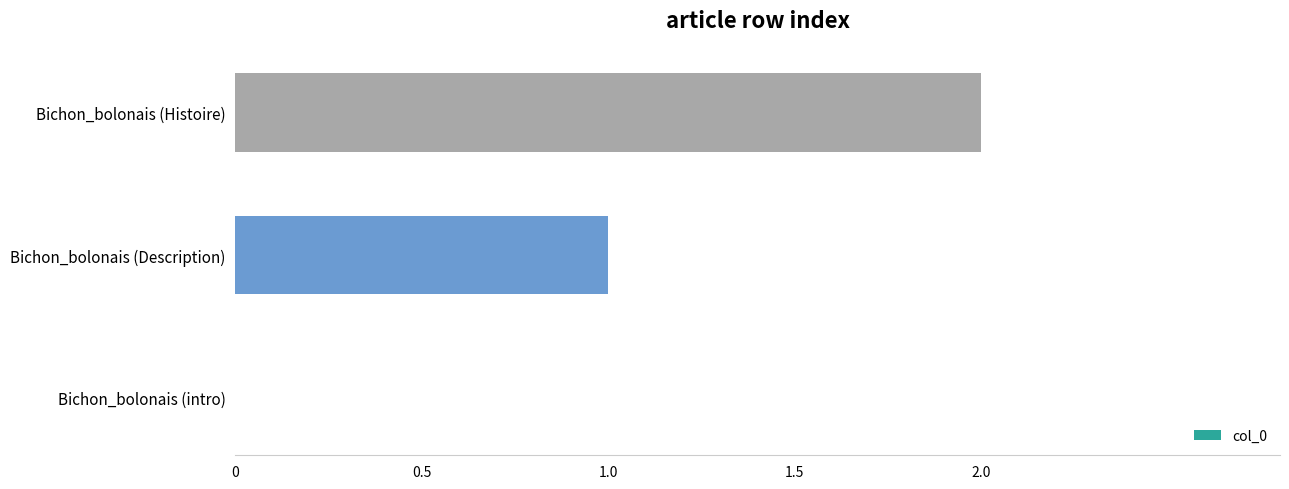

Count the number of categories in the chart.

3